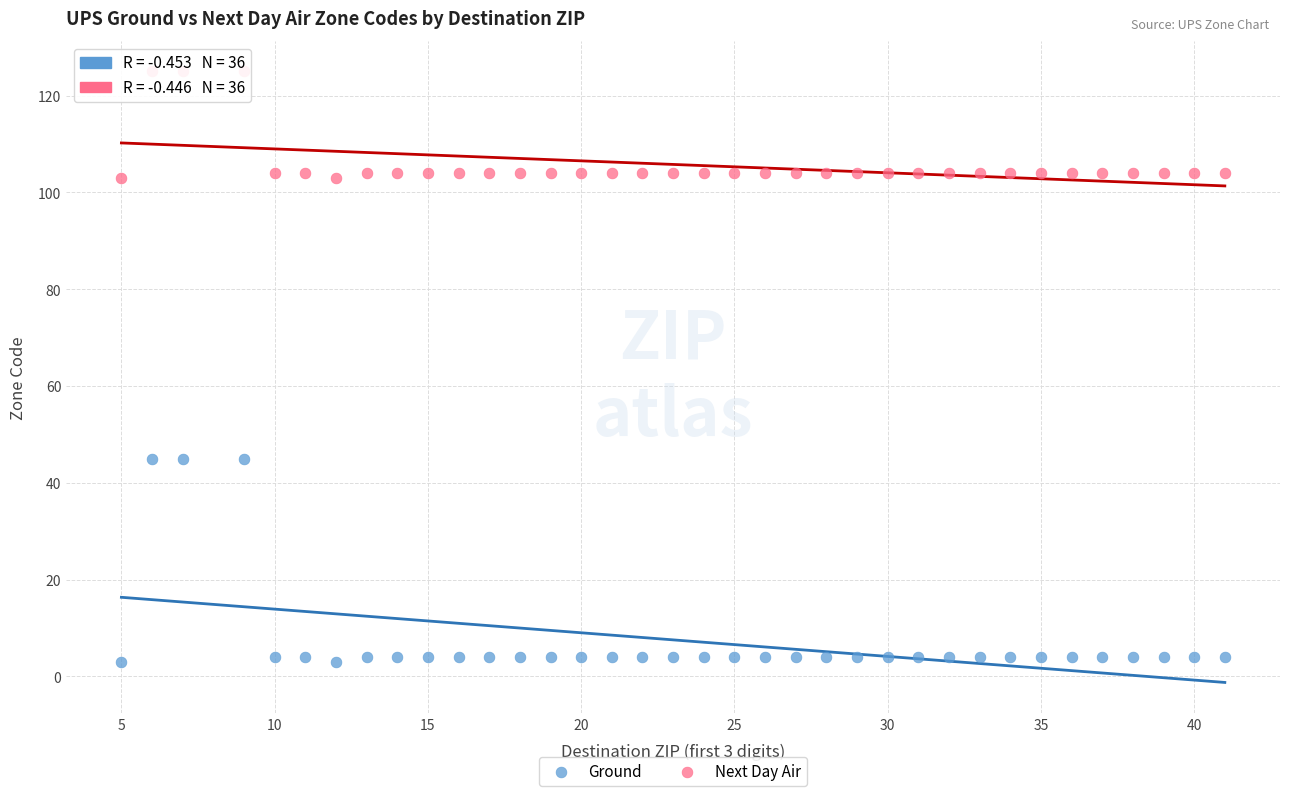

Which series has the largest Y range (max minus min)?

Ground